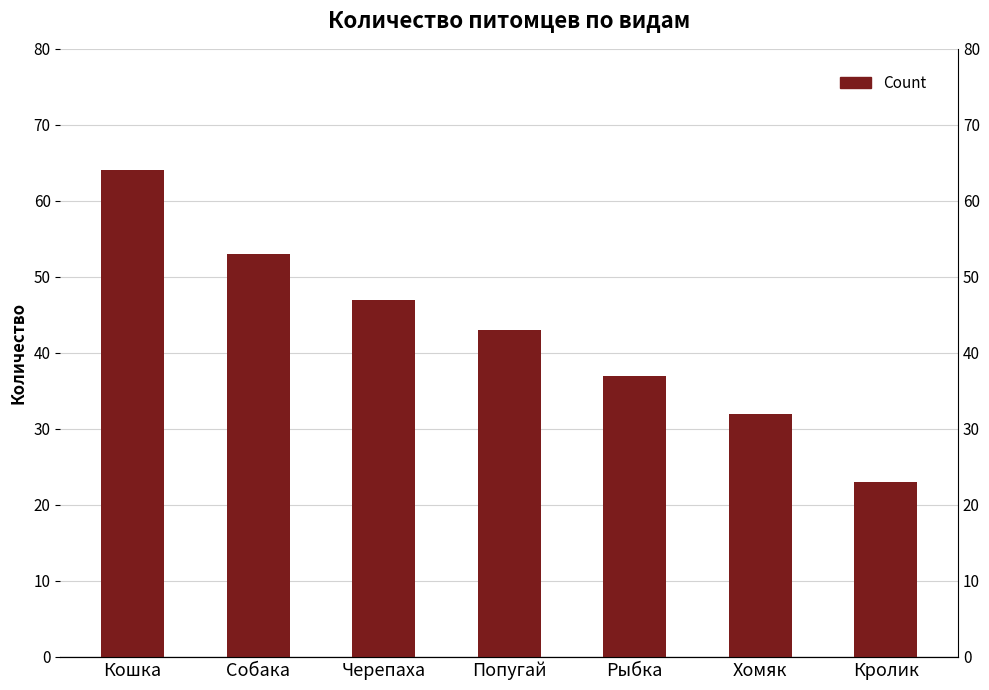

At which category does the chart reach its minimum across all series?

Кролик